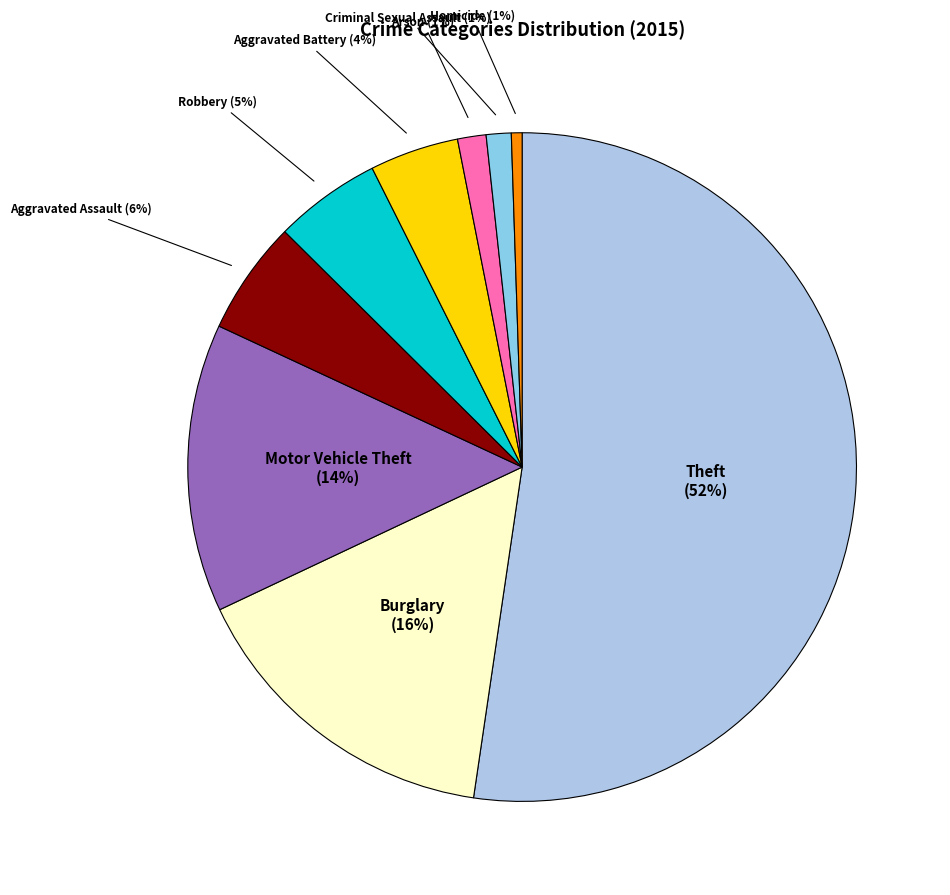

To the nearest percent, what is the difference between the Aggravated Battery (4%) and Motor Vehicle Theft (14%) slice percentages?

10%